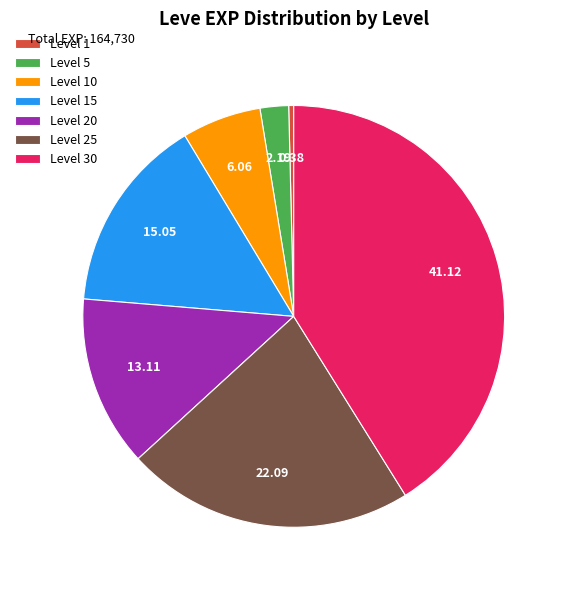

Which category has the biggest portion of the pie?

Level 30